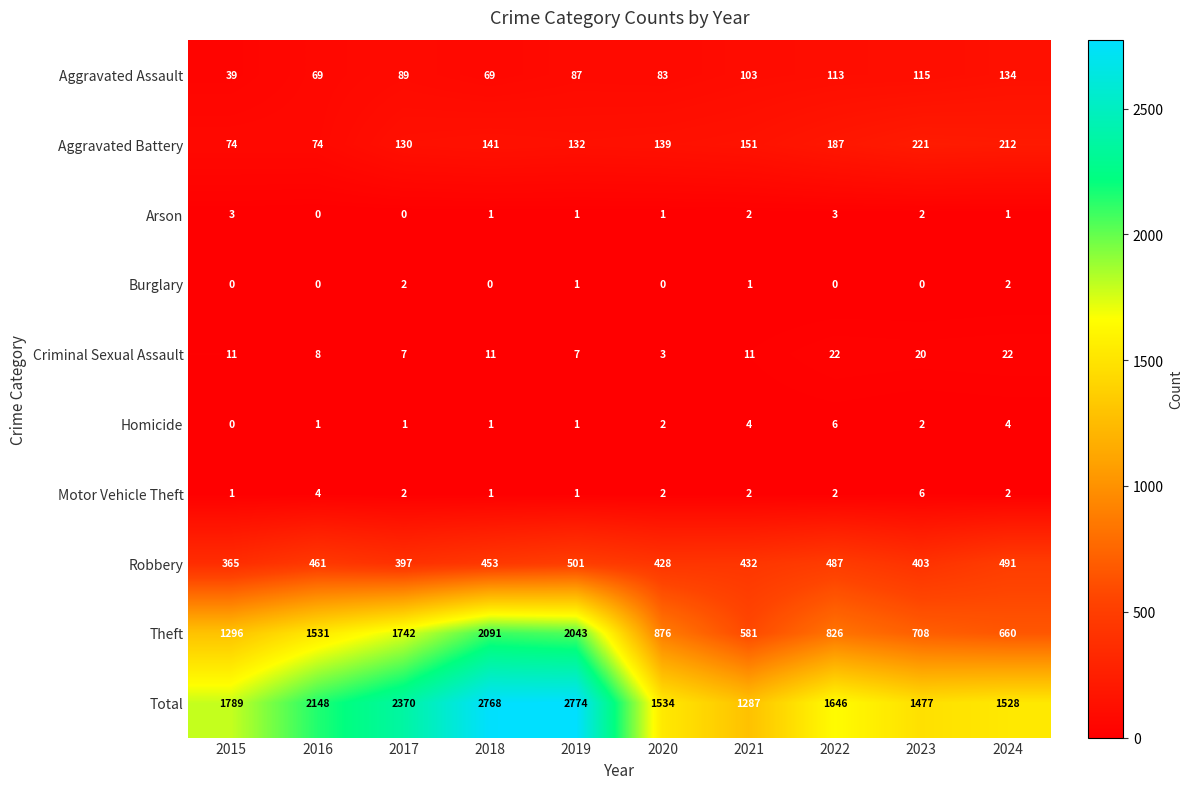

Which series changed the most between 2015 and 2024?

Theft